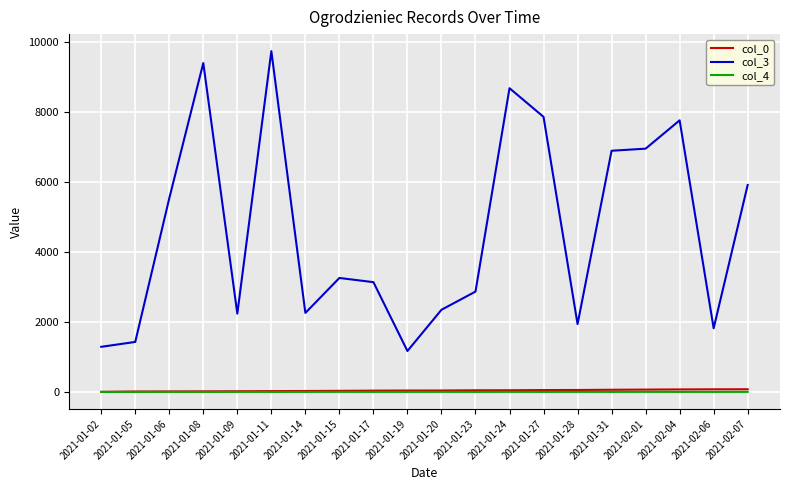

What is the spread (max minus min) of values at 2021-01-14?

2260